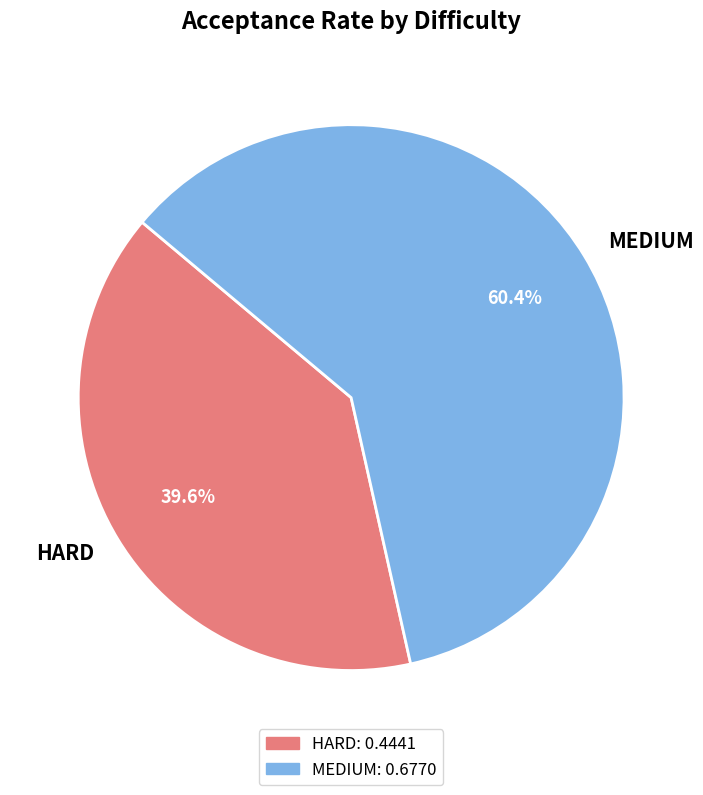

What is the total percentage of HARD and MEDIUM?

100.0%